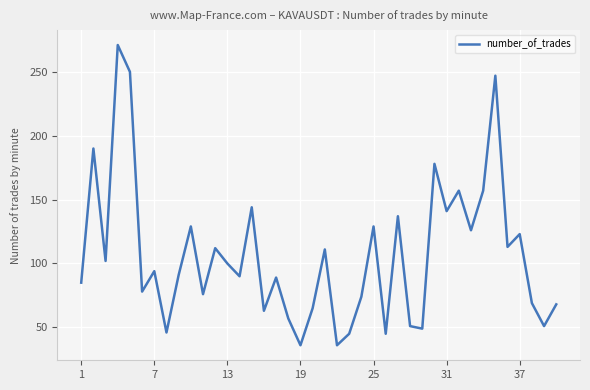

What is the difference between the maximum and minimum values?

235